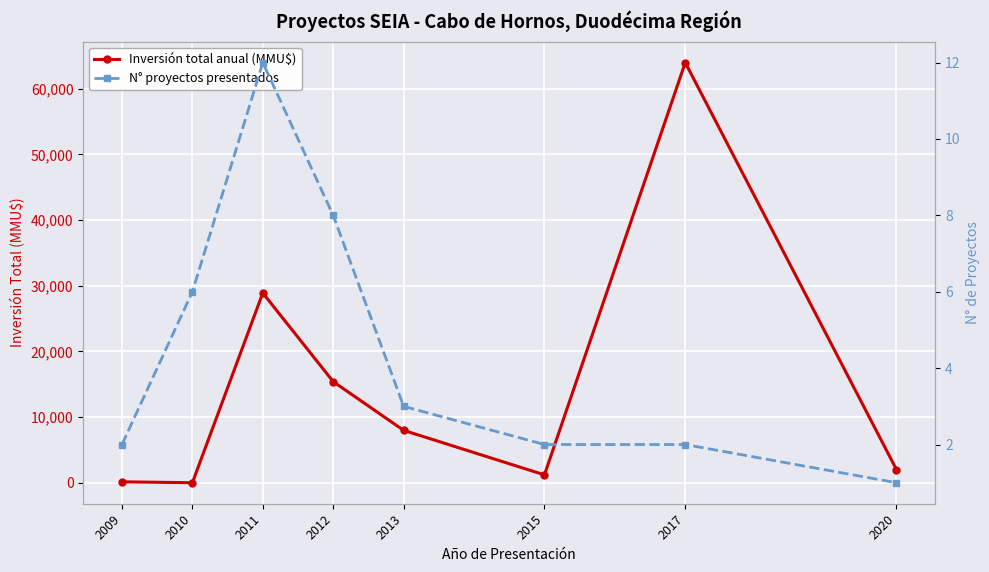

How many times do Inversión total anual (MMU$) and N° proyectos presentados cross each other?

2